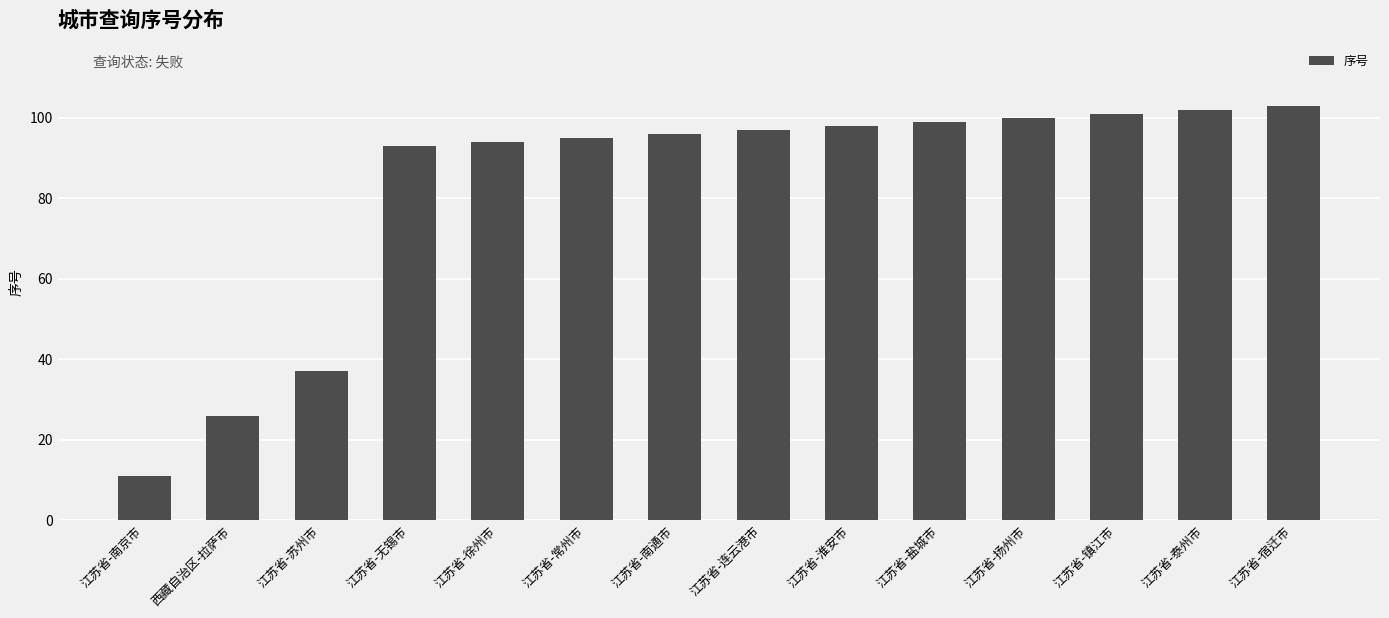

Where is the data nearest to the value 57?

江苏省-苏州市